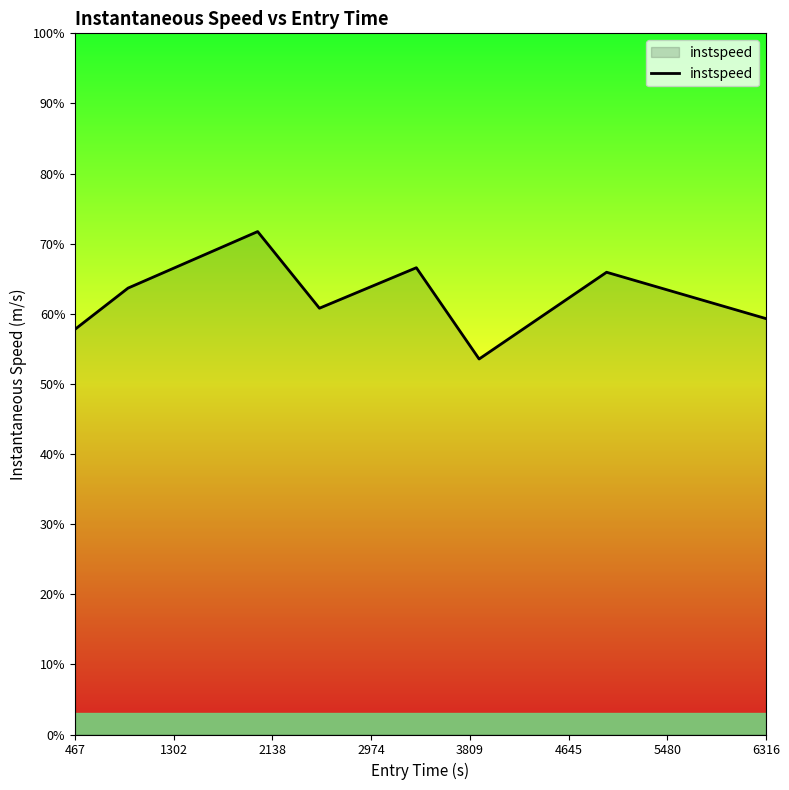

How many interior local valleys (lower than both neighbors) does the data have?

2